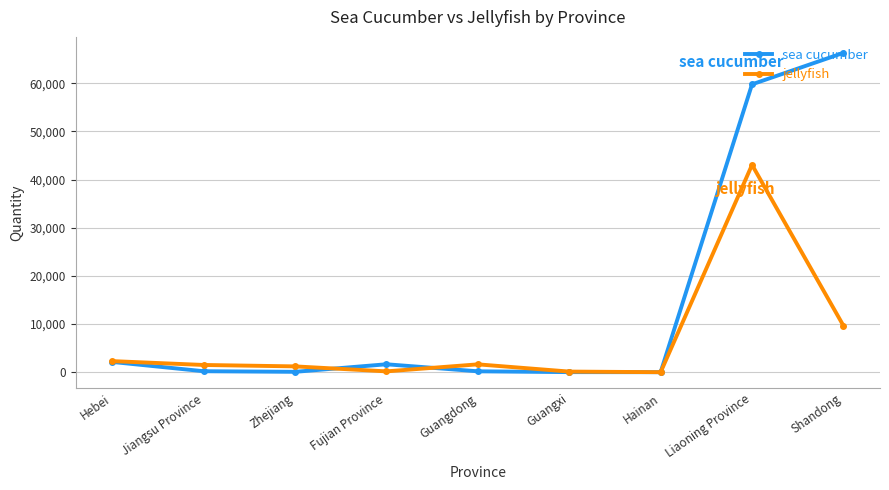

List the series in order of their overall mean, lowest first.

jellyfish, sea cucumber